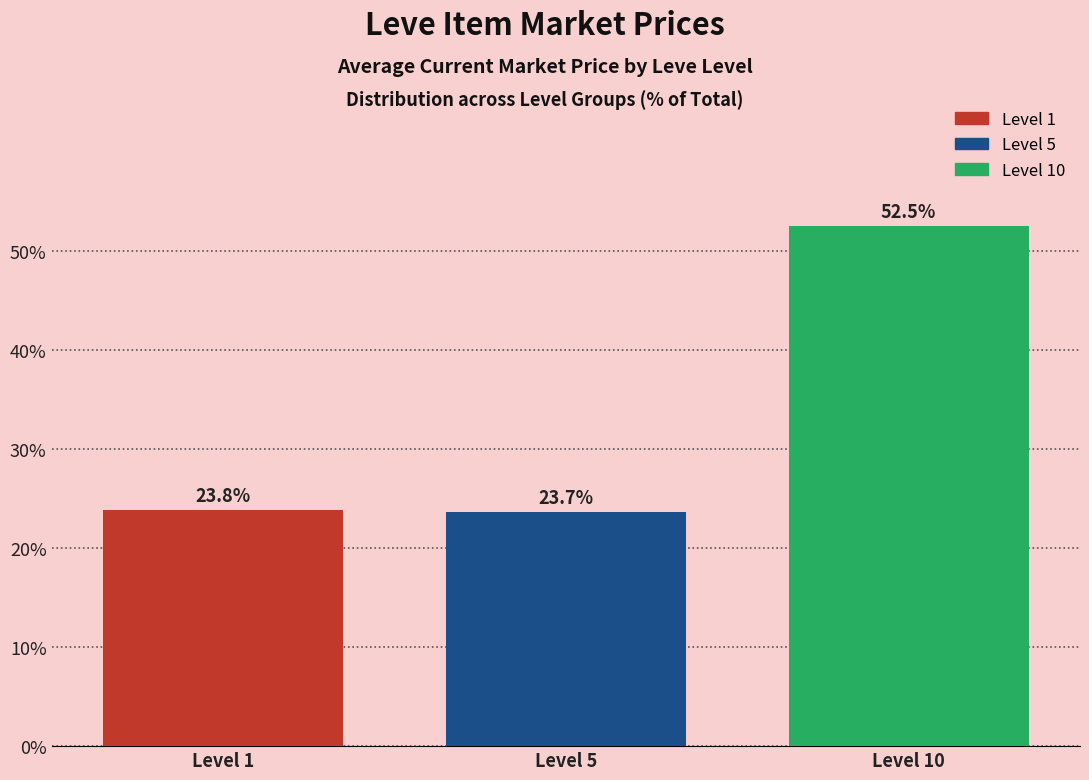

At which category does the chart reach its minimum across all series?

Level 5